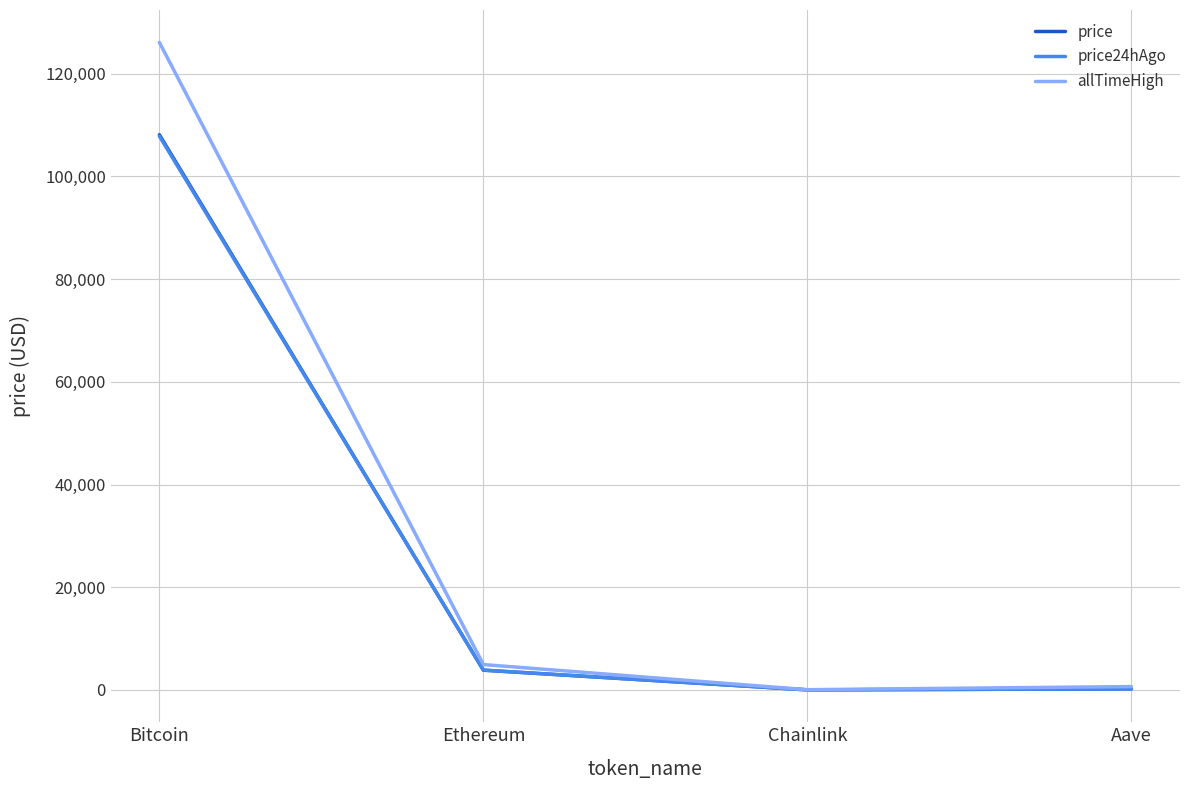

What is the maximum value for allTimeHigh?

126080.0